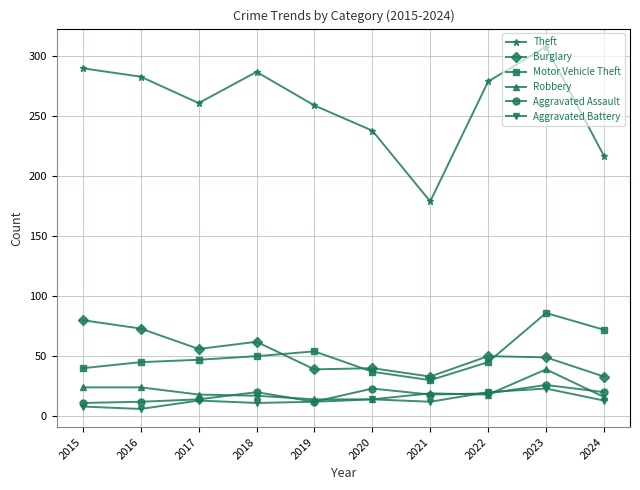

How many interior local valleys does the Theft series have?

2